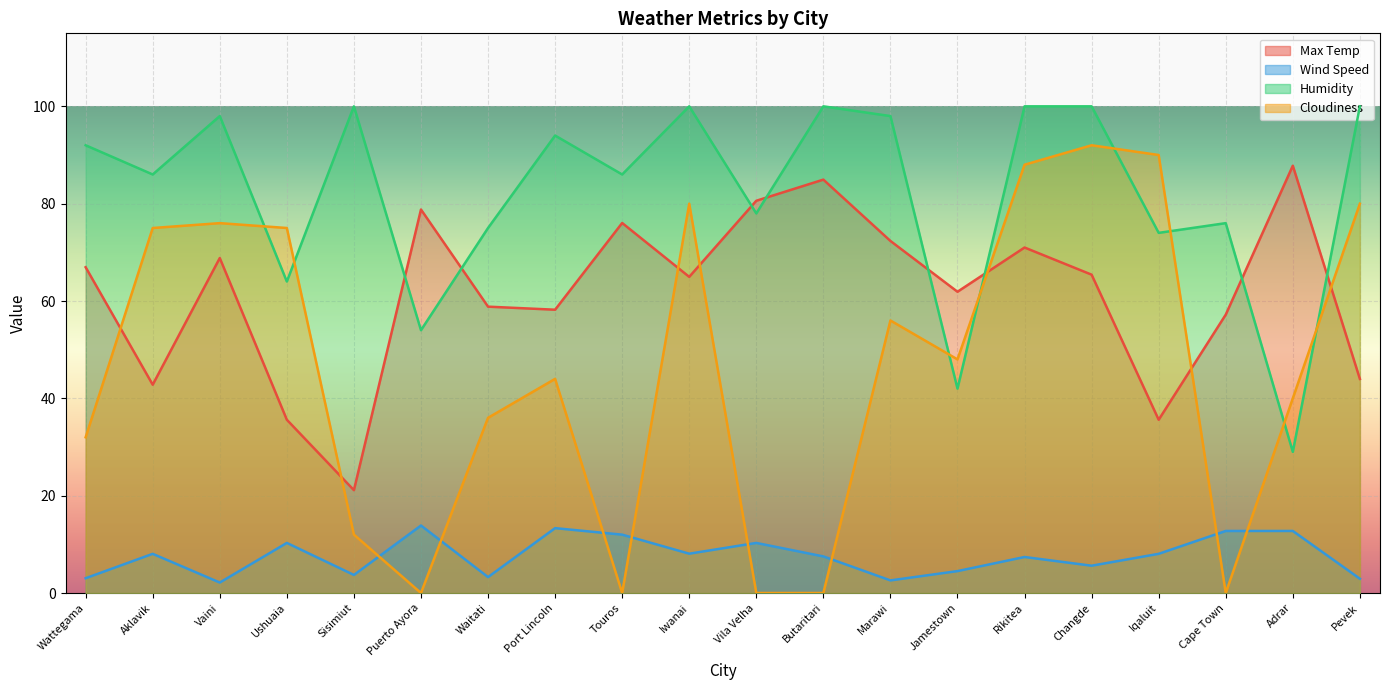

How many data points in Cloudiness are less than 48?

10